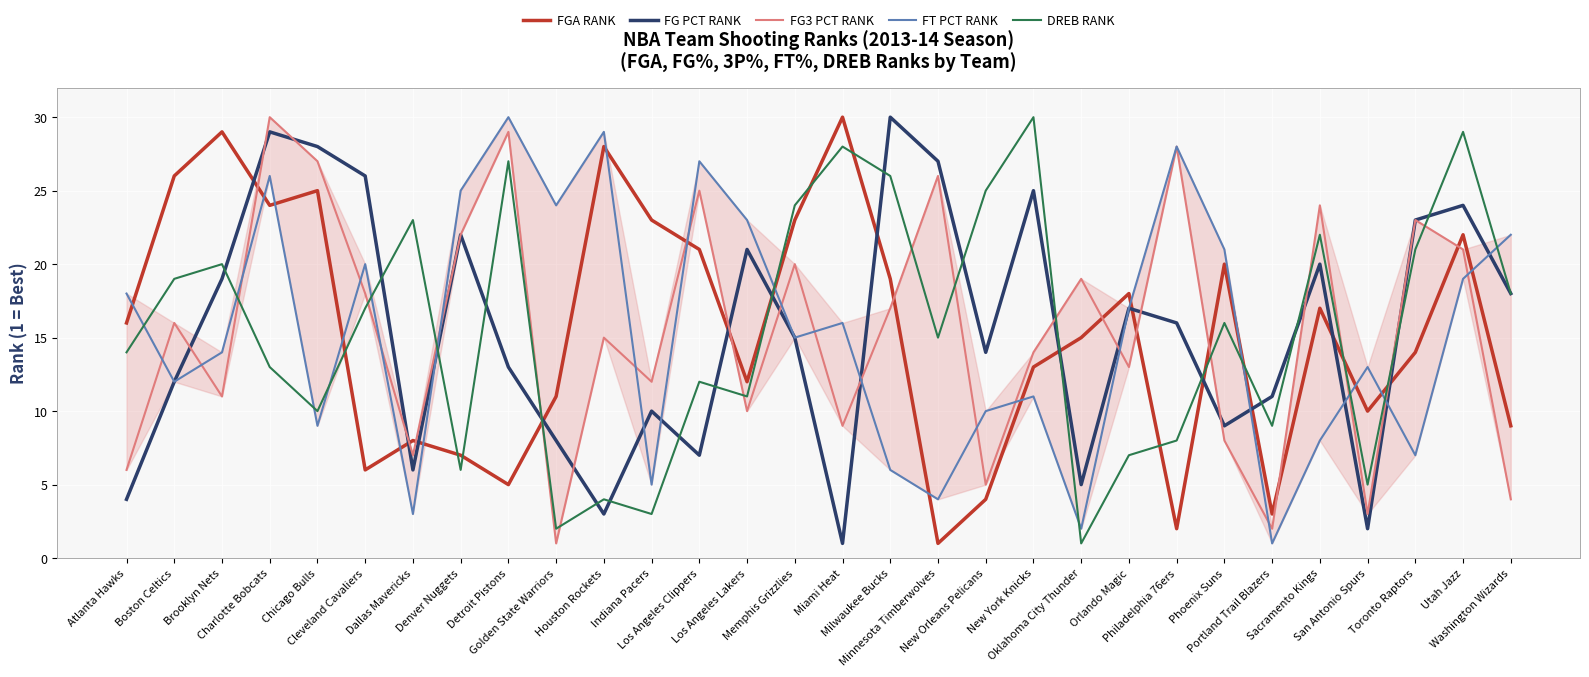

What is the total value across all series at Chicago Bulls?

99